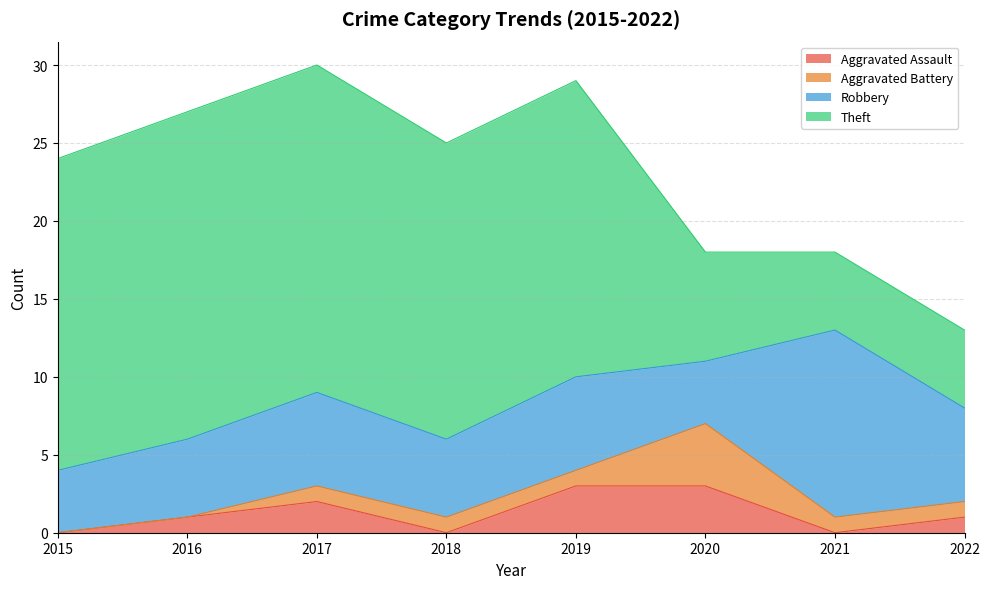

True or false: Aggravated Battery has more than 0 points higher than both neighbors.

True